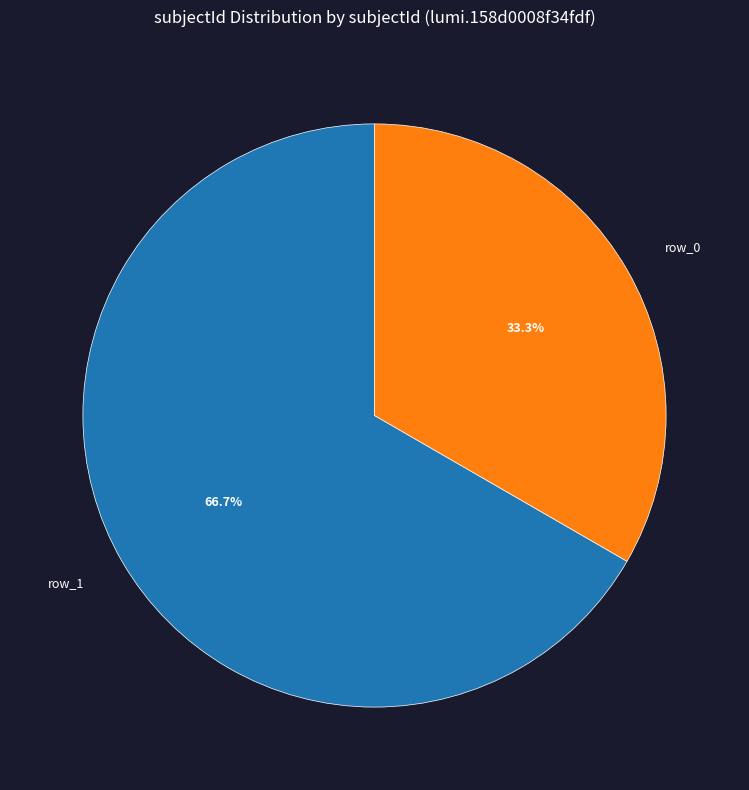

Which slice is the largest?

row_1